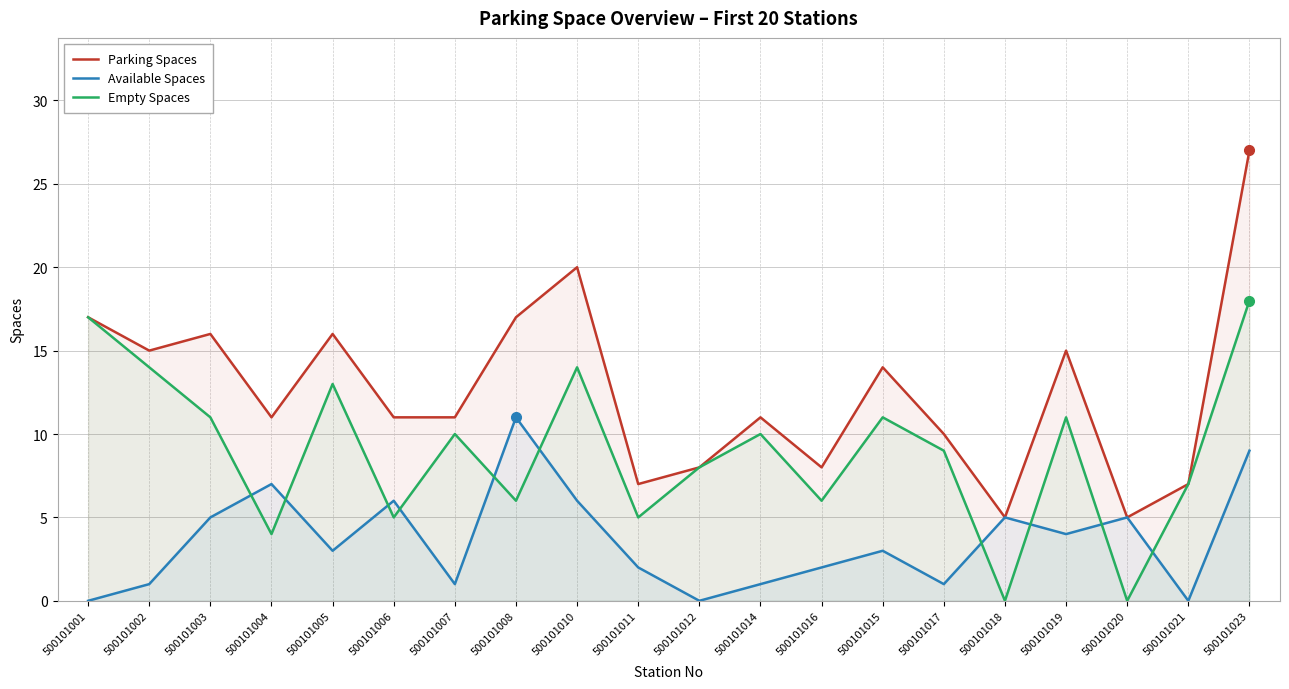

What are all the series names shown in the legend?

Parking Spaces, Available Spaces, Empty Spaces